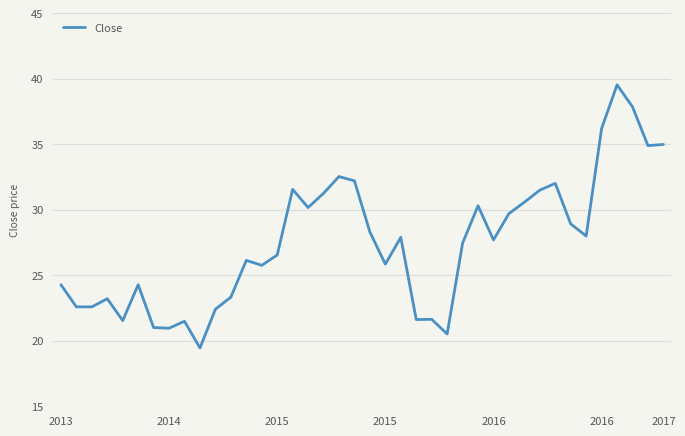

How many lines are shown in the chart?

1